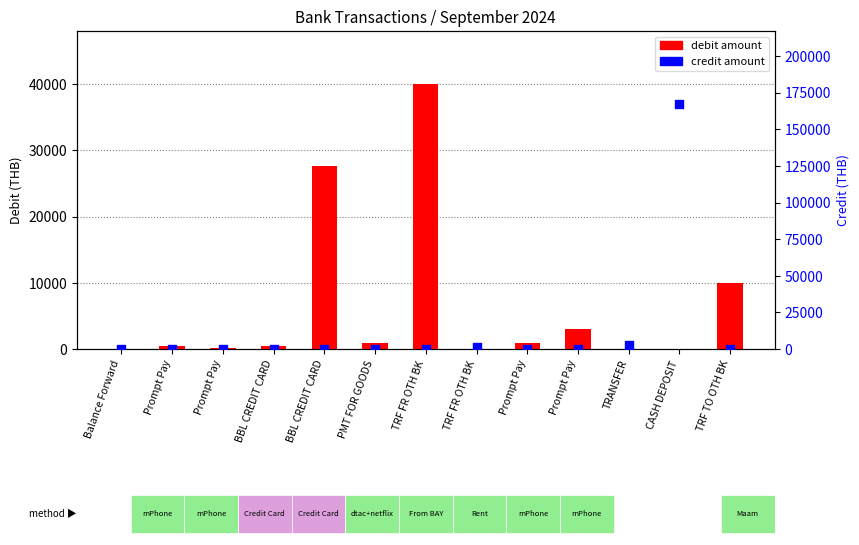

Which series contains the lowest Y value?

debit amount